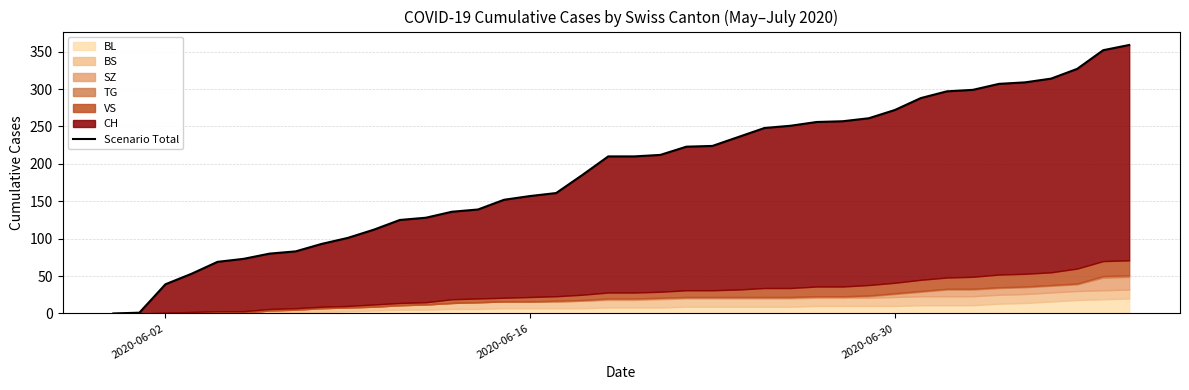

True or false: there are more than 0 points higher than both neighbors.

False